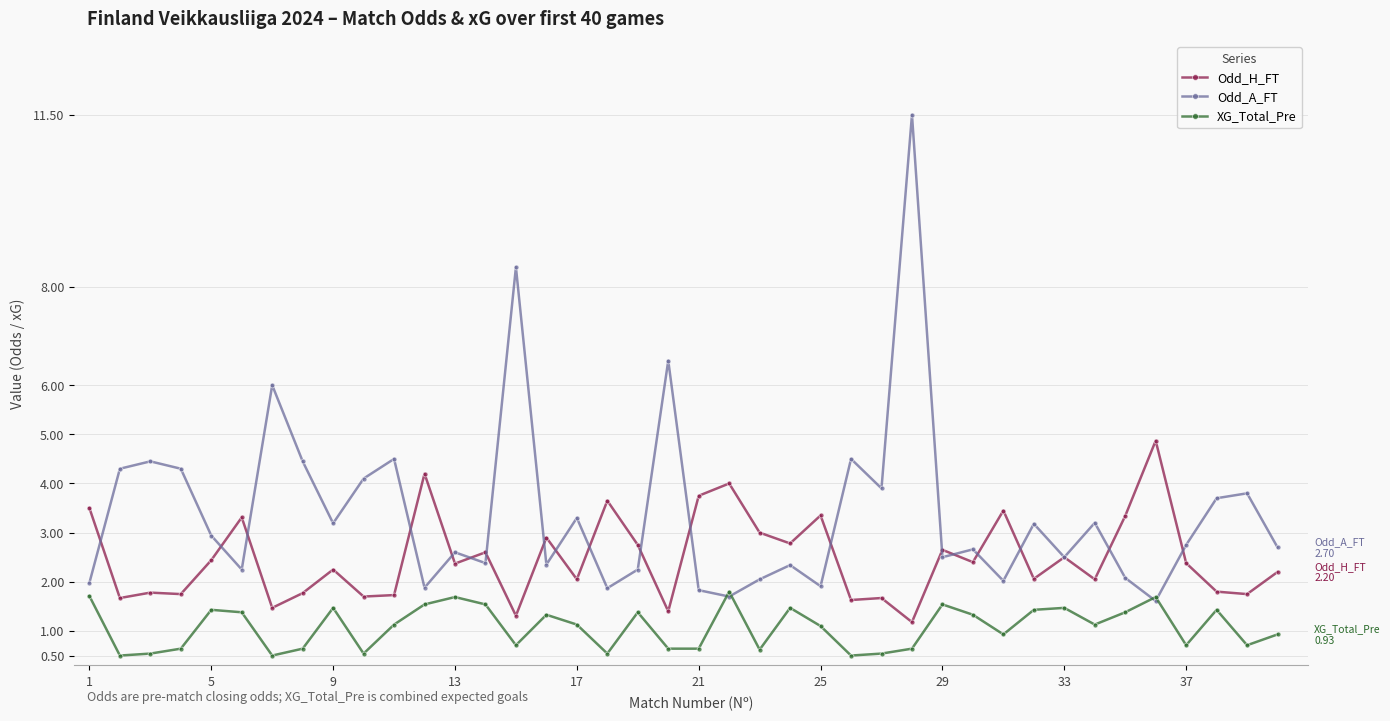

What is the highest value of the XG_Total_Pre series?

1.8